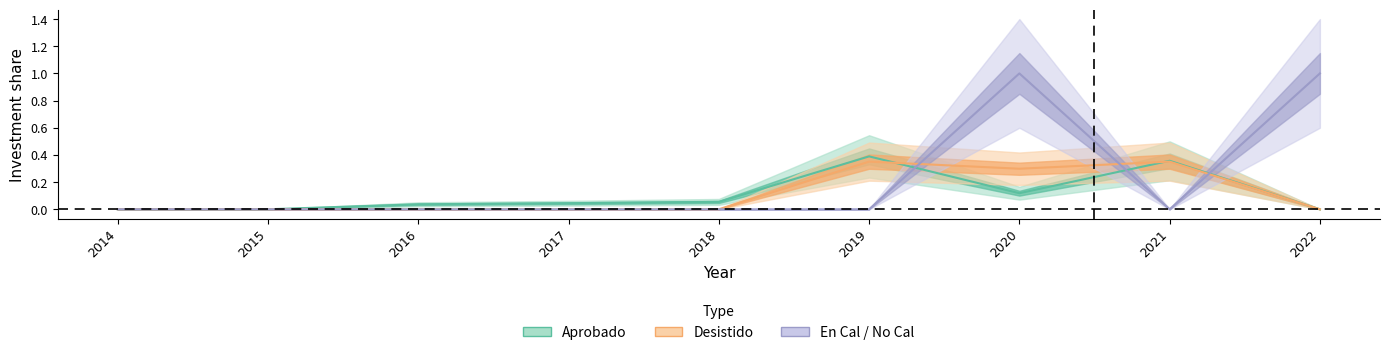

What is the value of the Aprobado point at the 7th from the left?

0.1